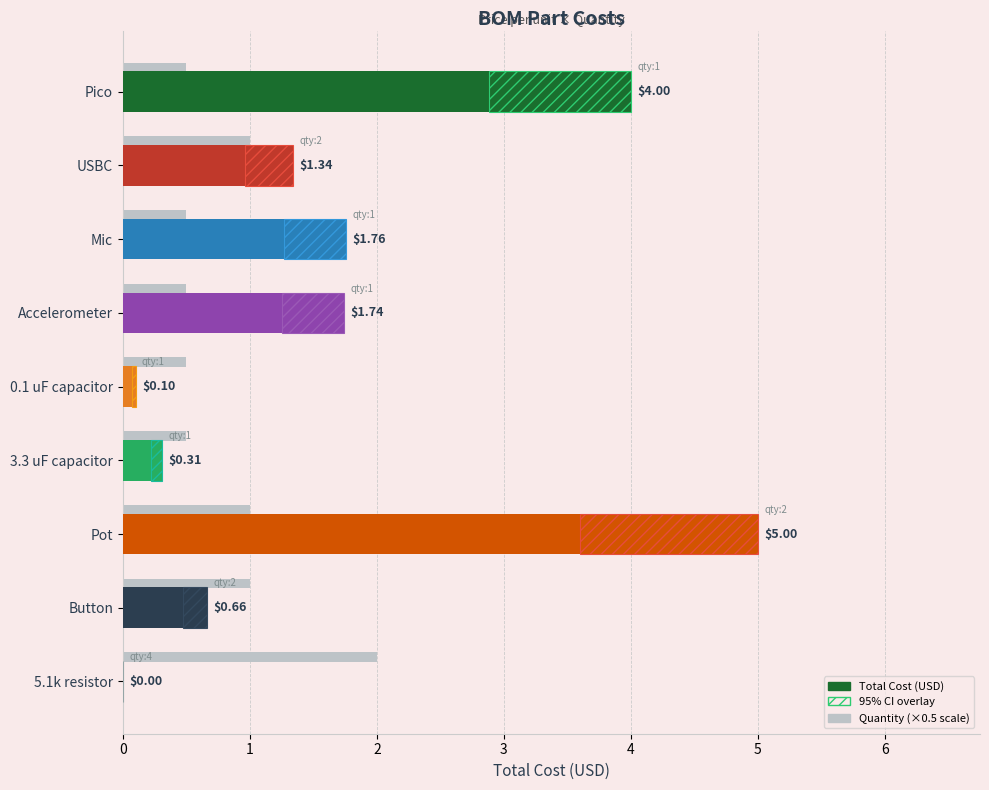

Is it true that the value at 3.3 uF capacitor is 0.2?

False